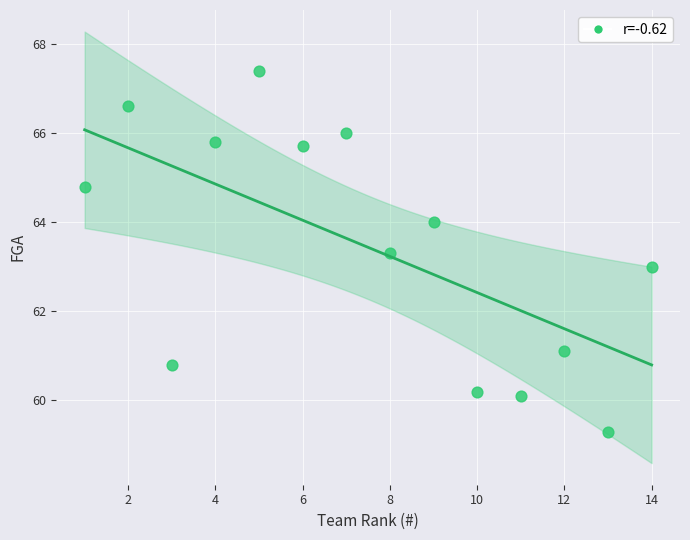

What is the range of X values (max minus min)?

13.0